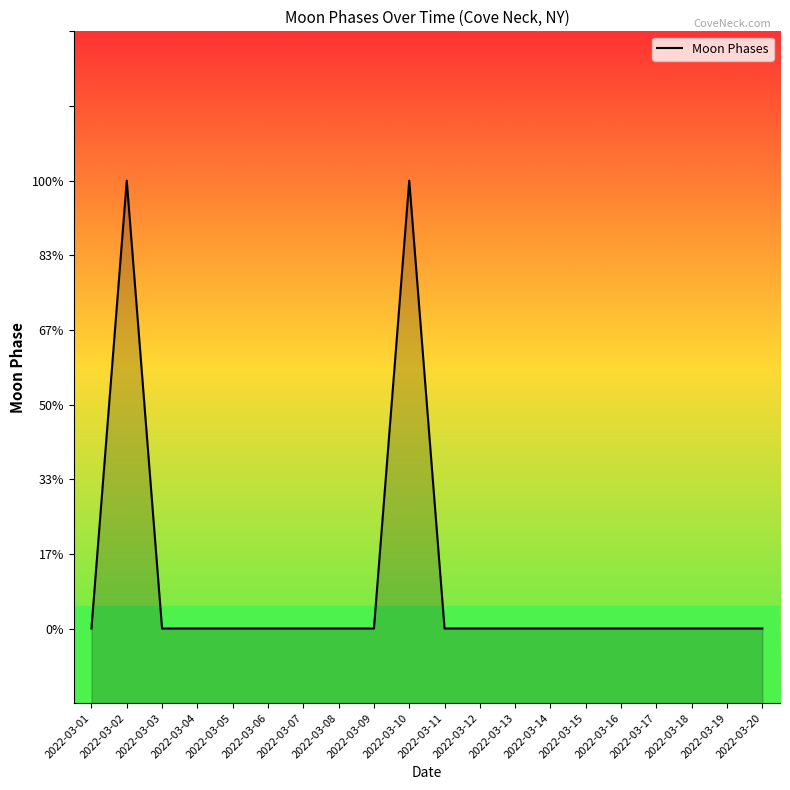

What is the maximum value shown in the chart?

3